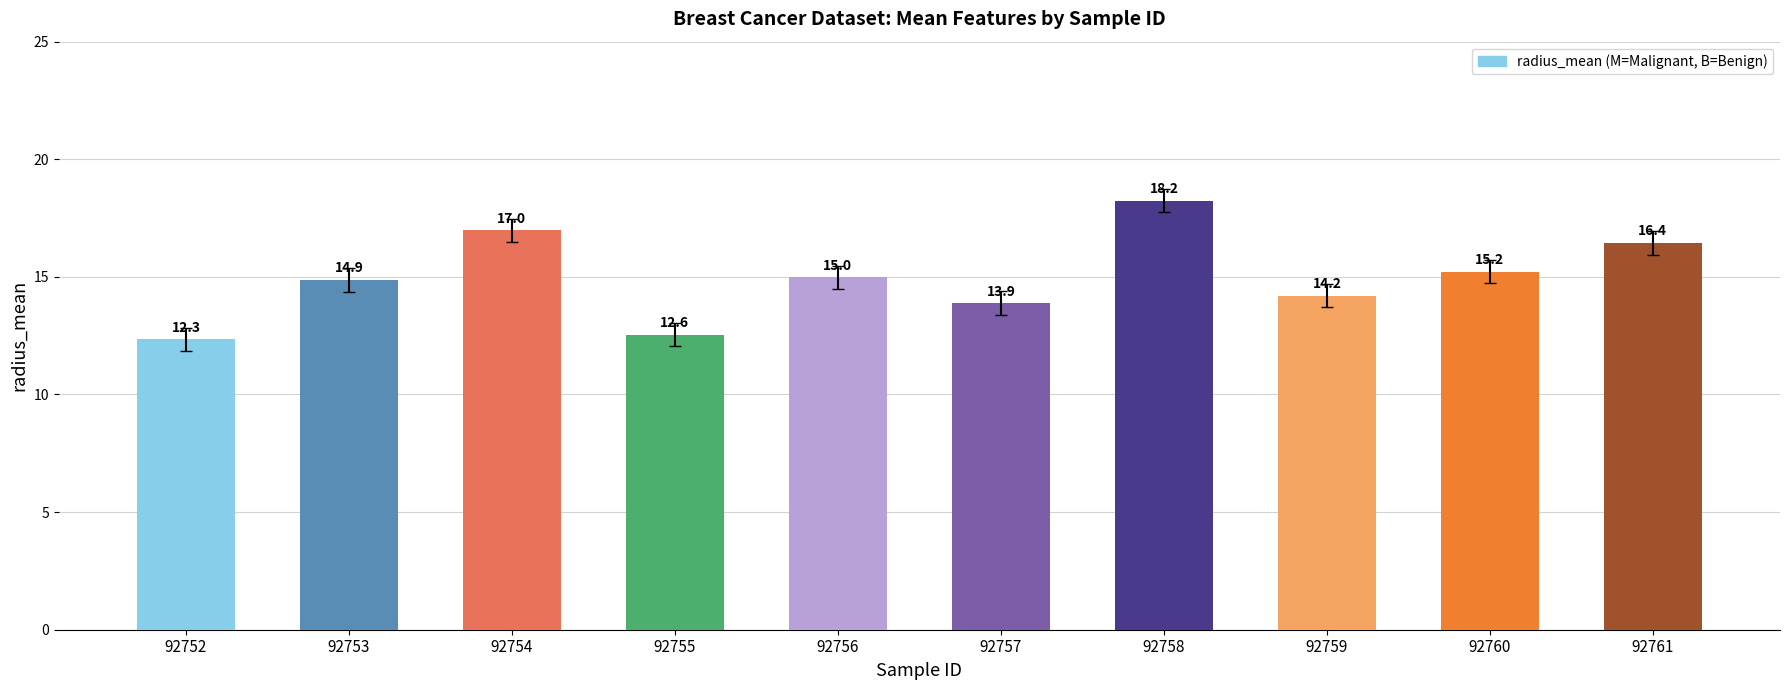

How many series are shown in this chart?

1